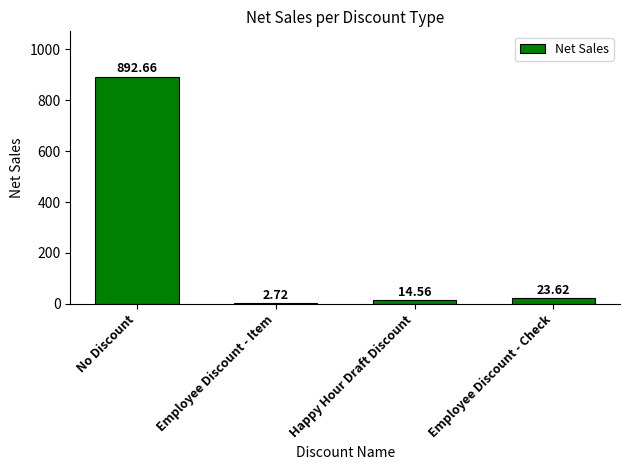

Which has a higher value, No Discount or Employee Discount - Check?

No Discount